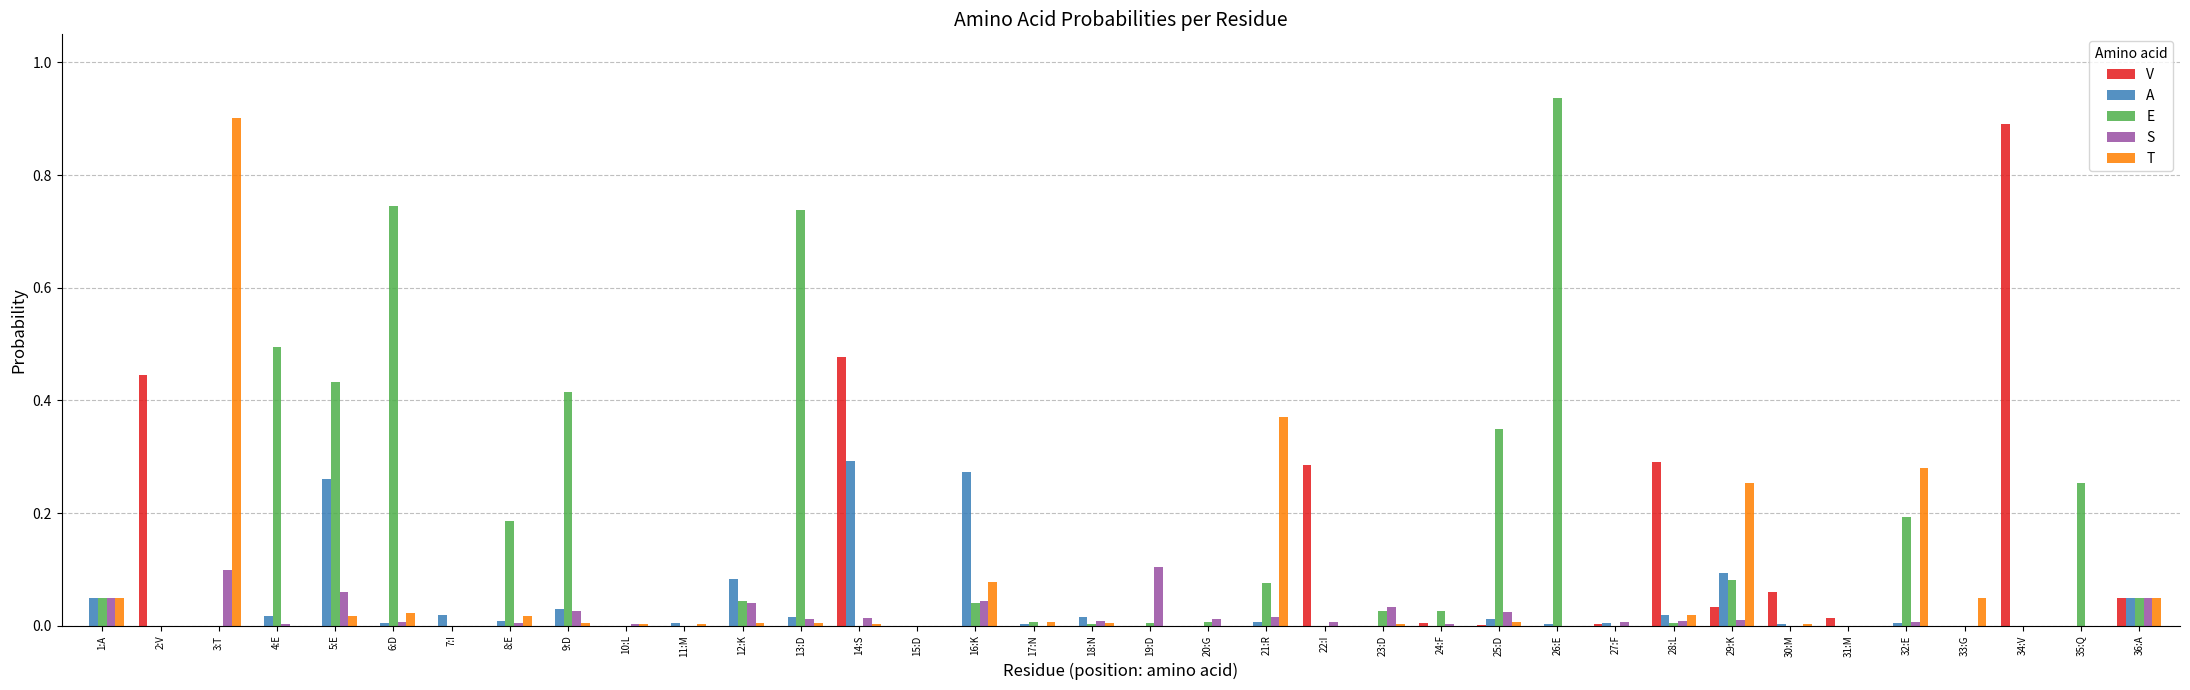

True or false: T has a value of 0.0 at 24:F.

True